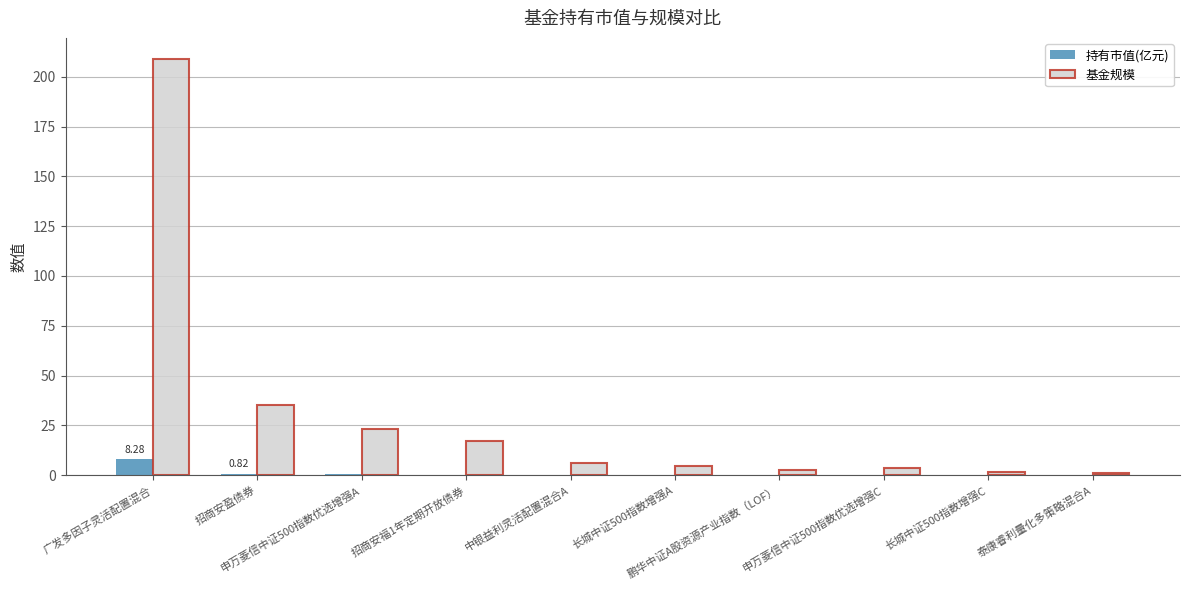

Is it true that 基金规模 equals 35.0 at 招商安盈债券?

True